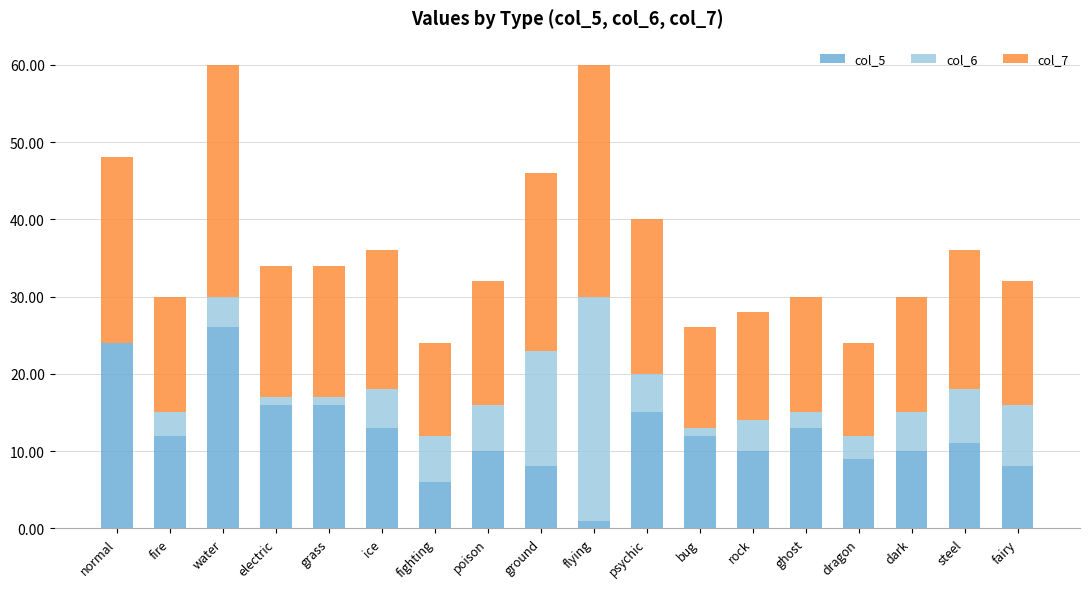

At which label does col_5 reach its peak?

water